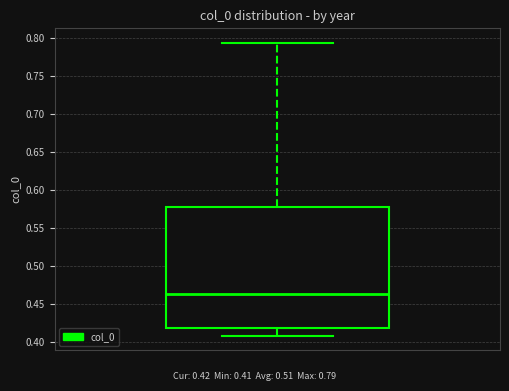

Transcribe this box plot: give where the median line is, the range the box spans, and where the two whiskers end, as read against the y-axis. The values are not printed on the chart, so give them approximately, as read against the axis.

median 0.465, box 0.420 to 0.575, whiskers 0.410 to 0.795